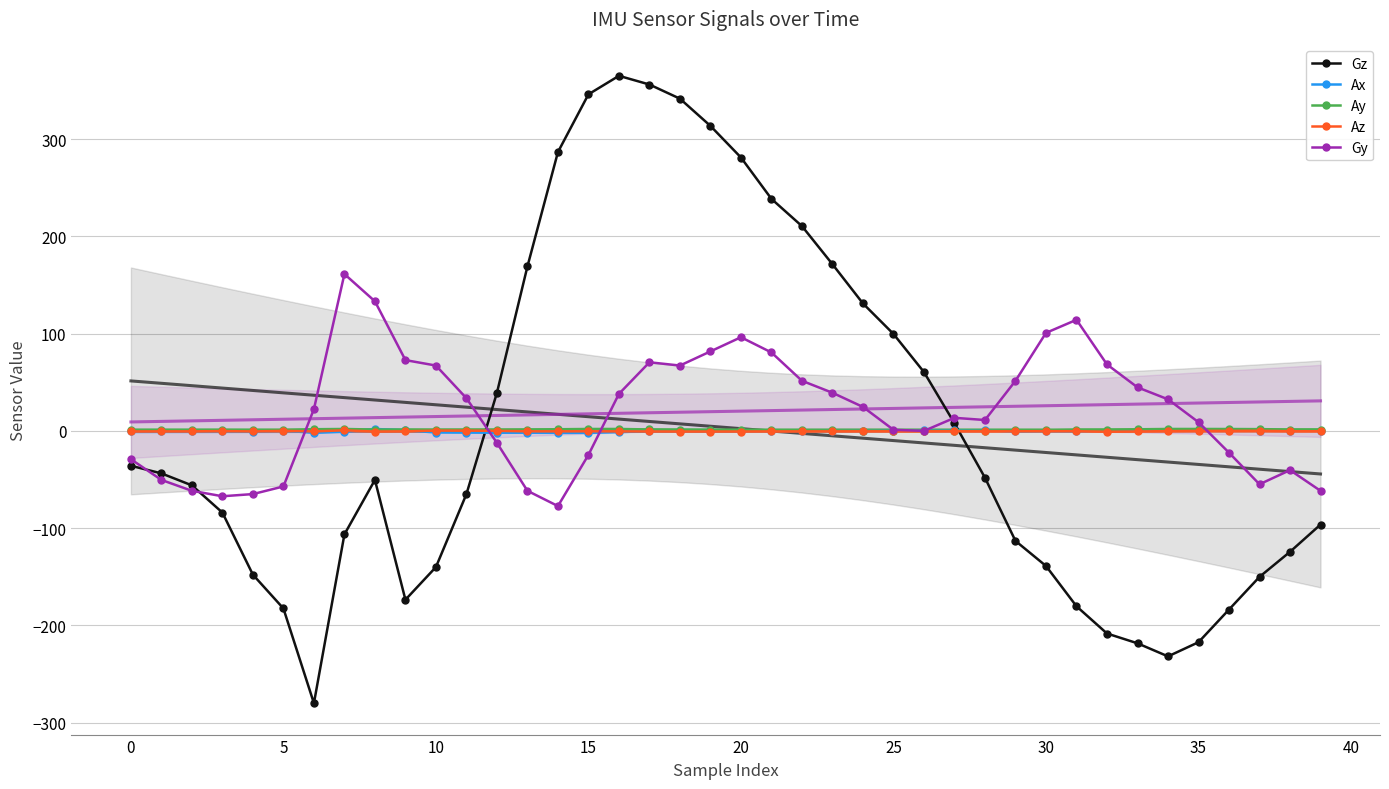

True or false: Ax and Gz intersect in this chart.

True